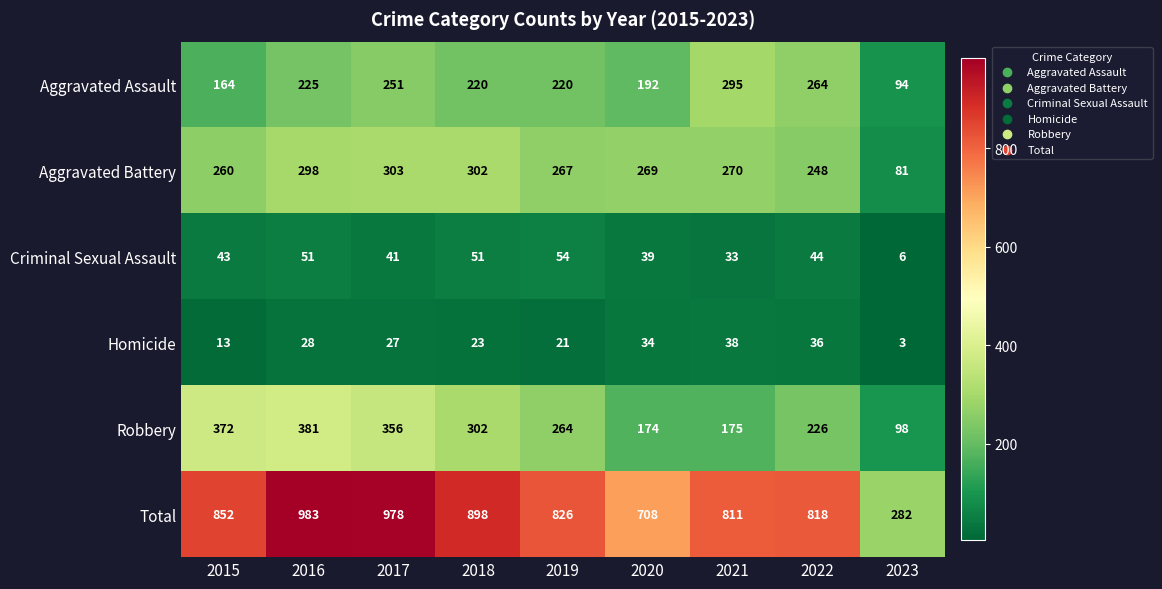

At 2021, list the series in order from largest to smallest.

Total, Aggravated Assault, Aggravated Battery, Robbery, Homicide, Criminal Sexual Assault